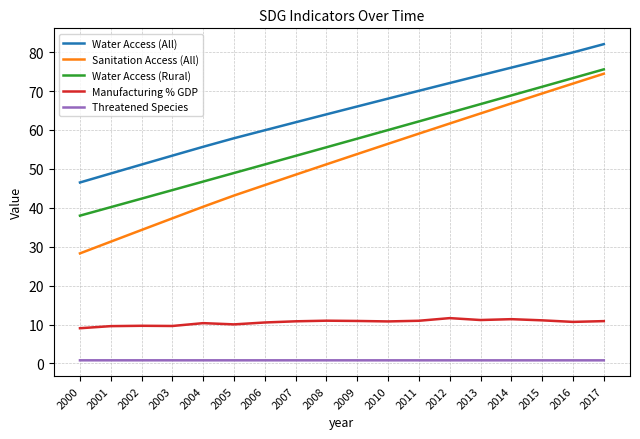

Which series has the largest total across all categories?

Water Access (All)